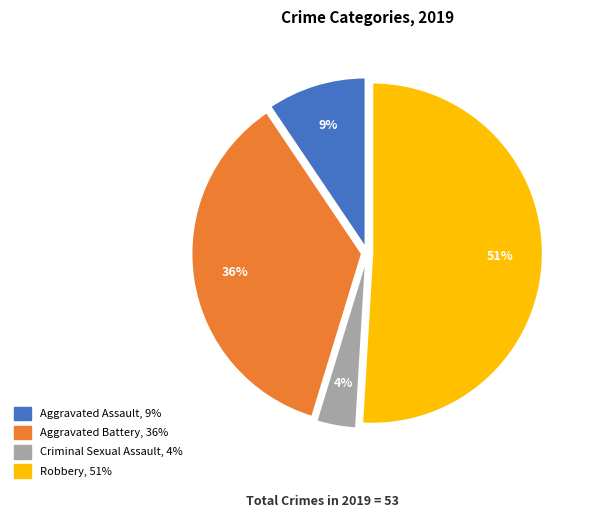

To the nearest percent, what percentage of the pie is Aggravated Assault?

9%